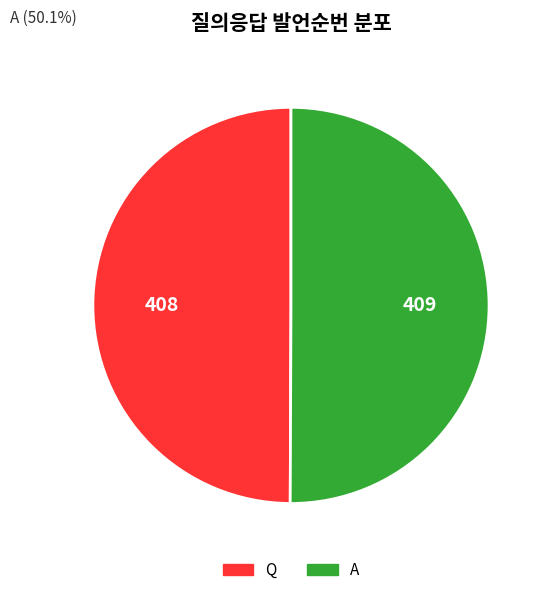

Do A and Q together represent more than half of the pie?

Yes